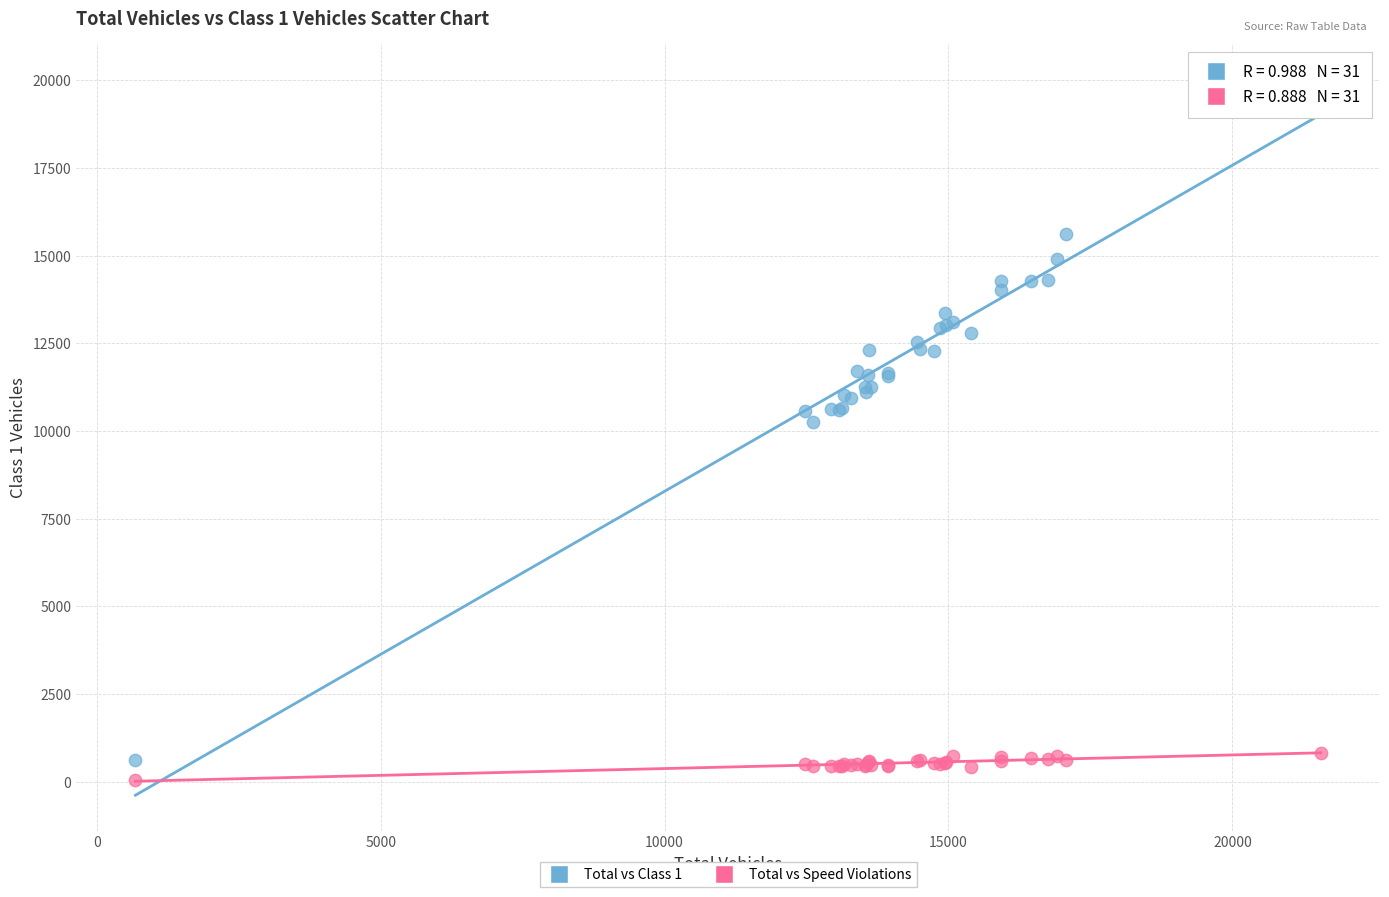

Across all series, what Y value is closest to 10034?

10271